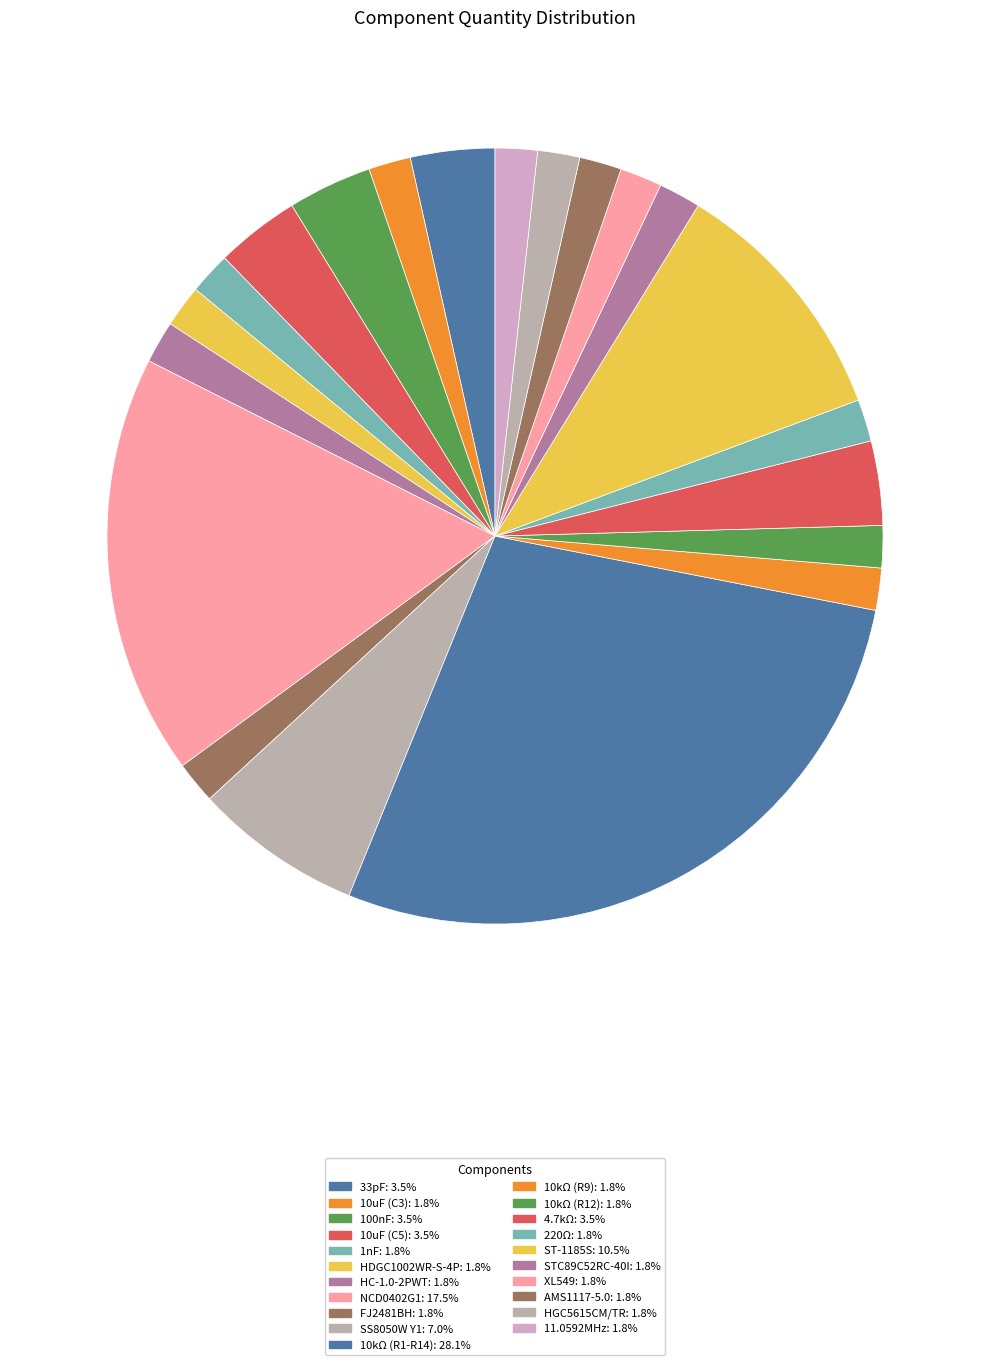

How many slices are in this pie chart?

21